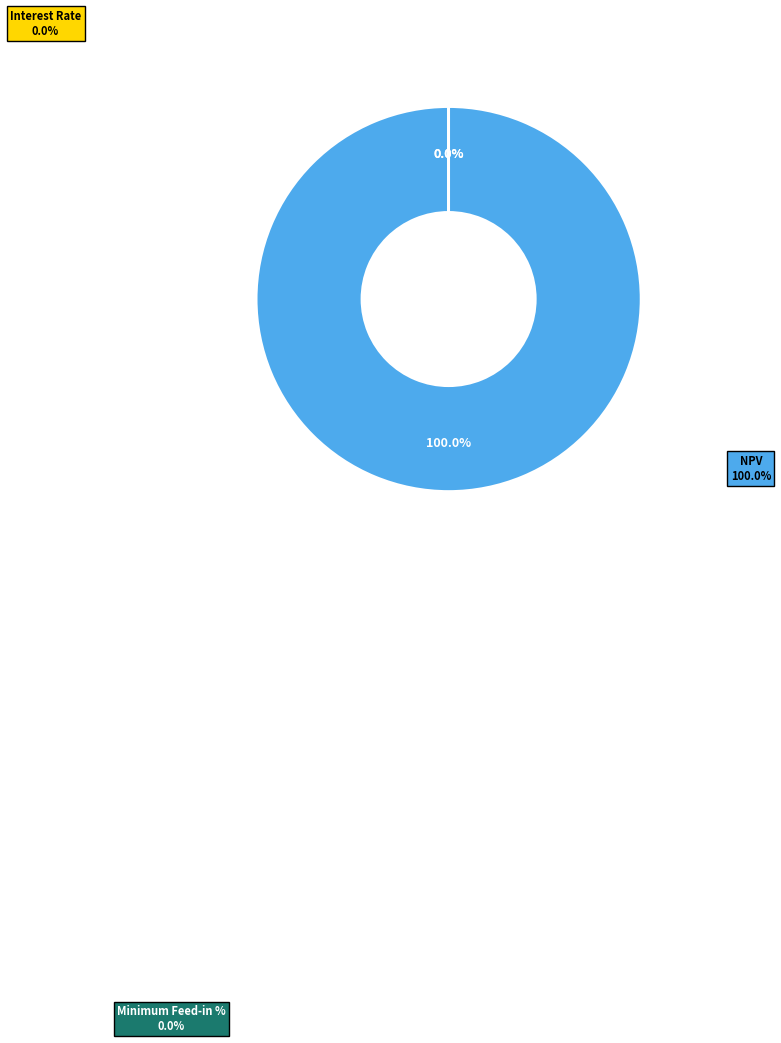

What is the largest slice in the pie chart?

NPV